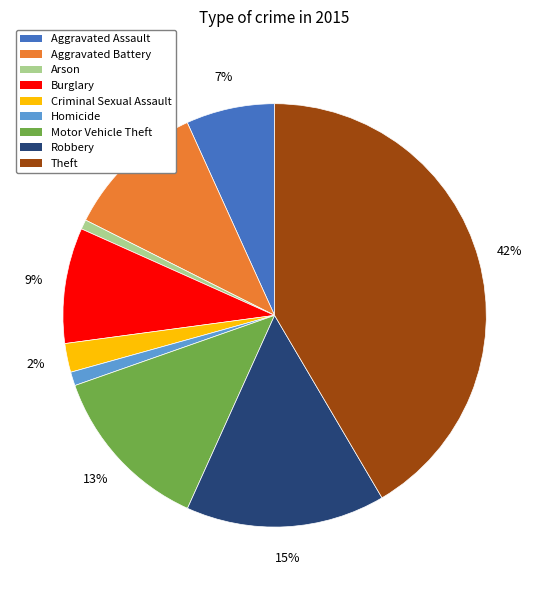

To the nearest percent, what is the average slice percentage?

11%